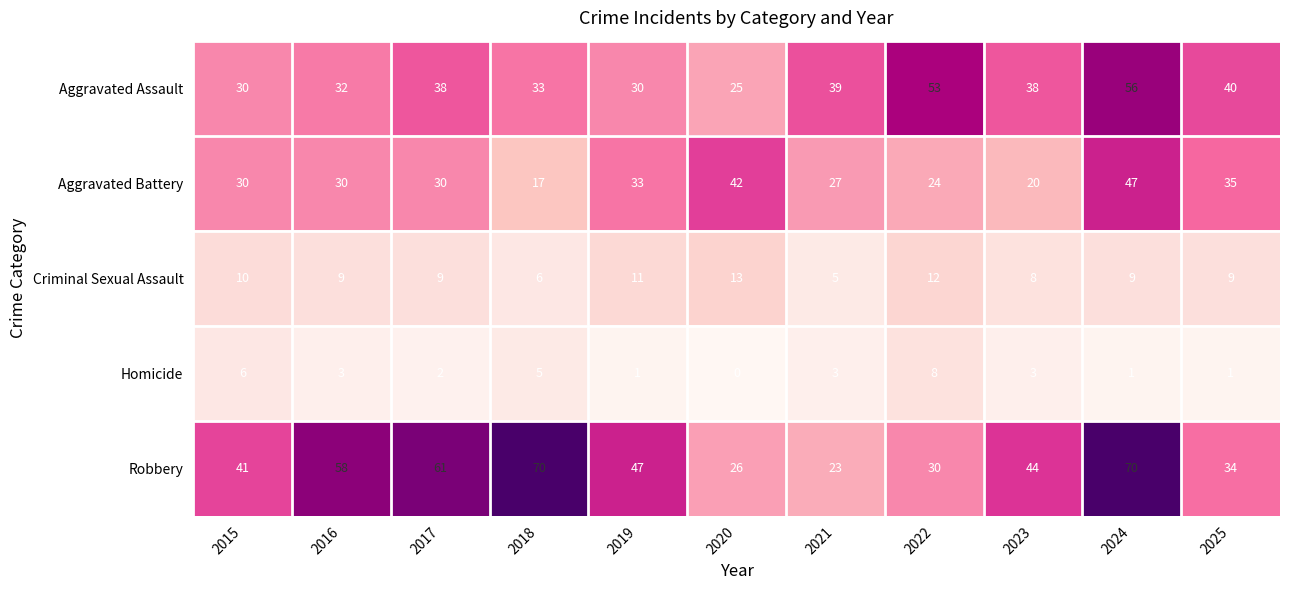

What is the minimum value for Robbery?

23